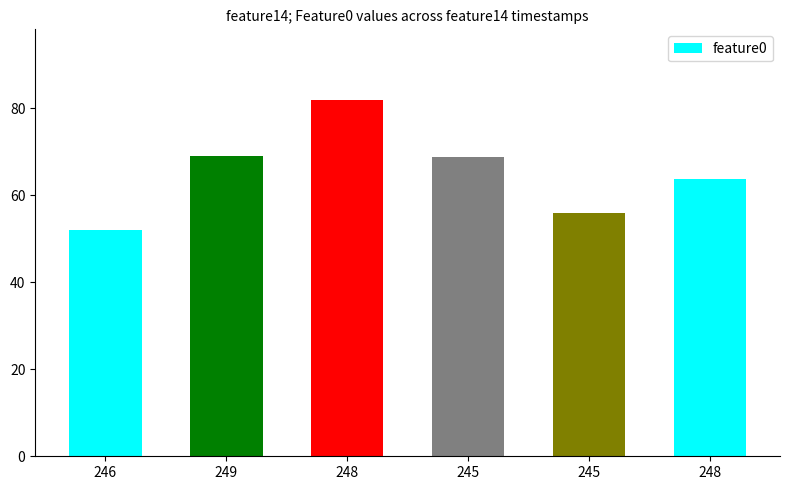

What is the value of the 3rd bar from the left?

81.8